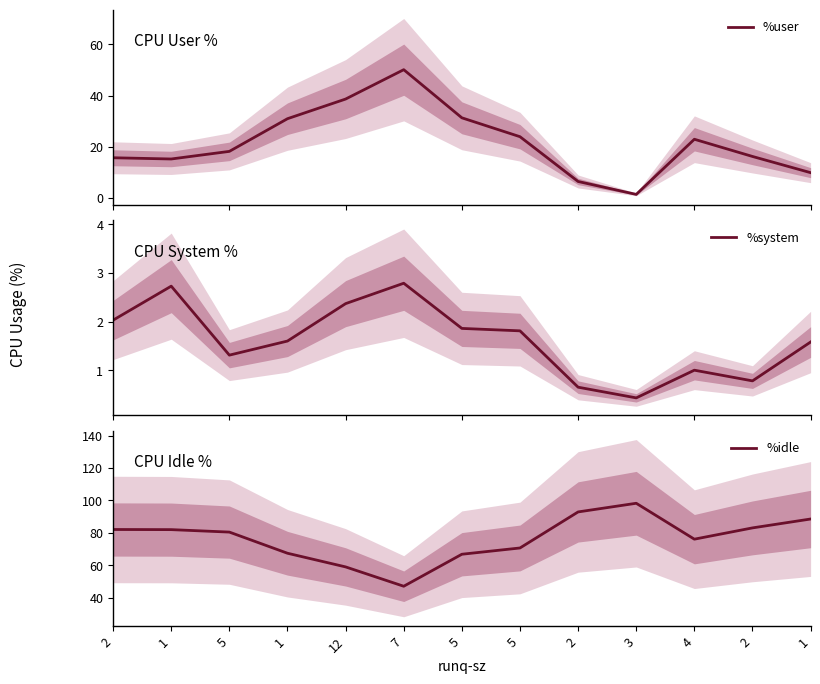

At which category does %user reach its first local valley?

1